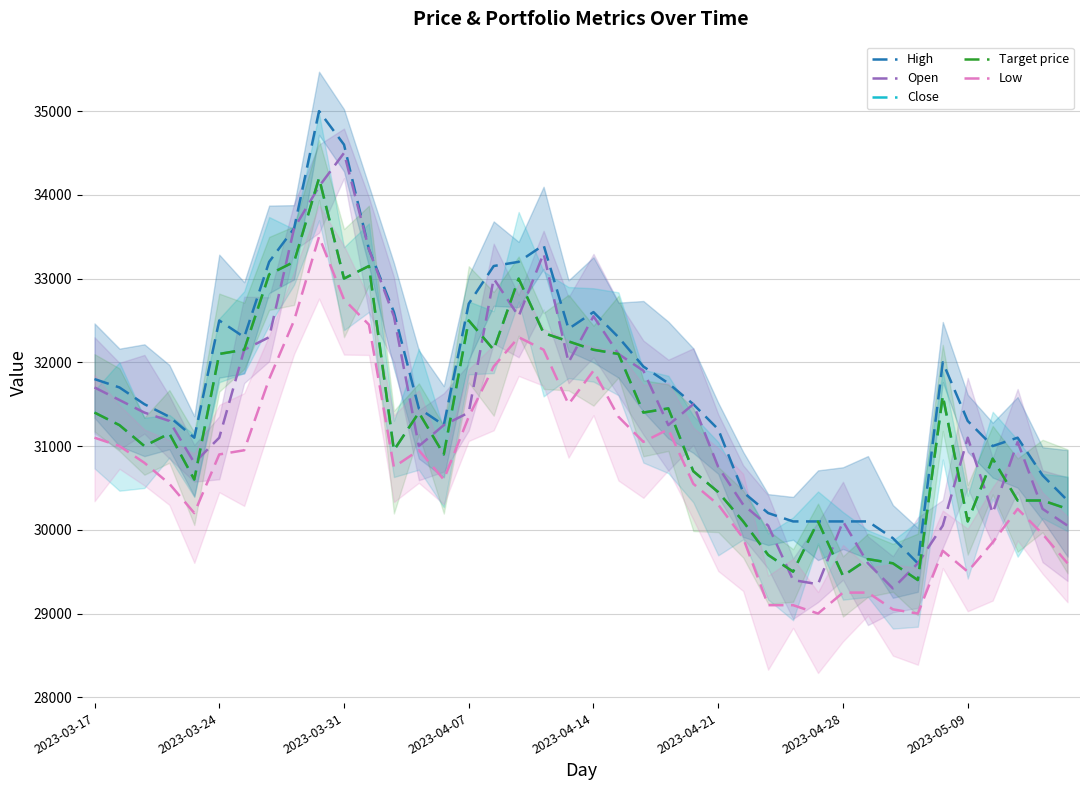

What is the average value of the Low series?

30724